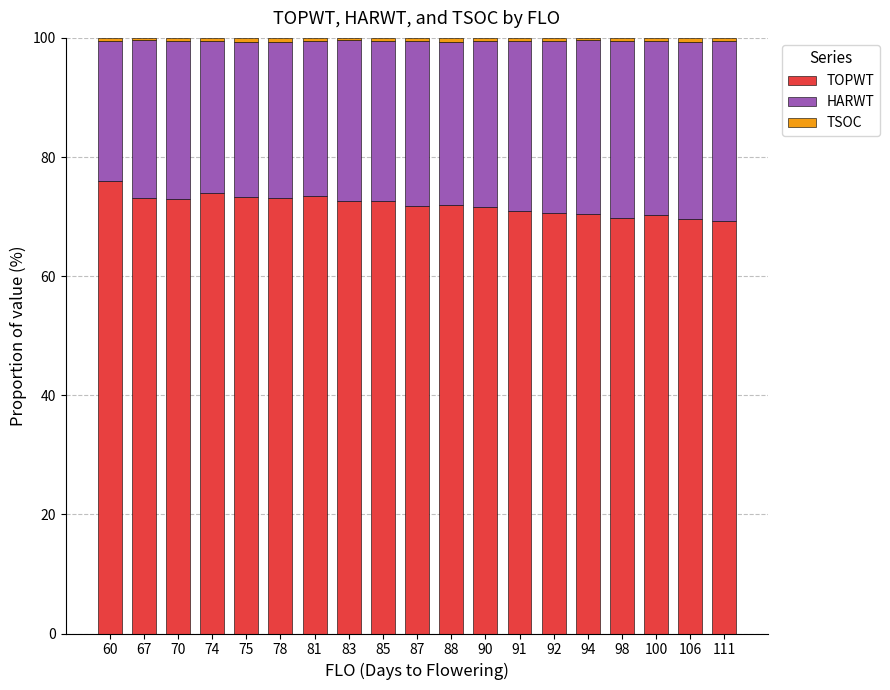

What is the sum of all TOPWT values?

1367.9